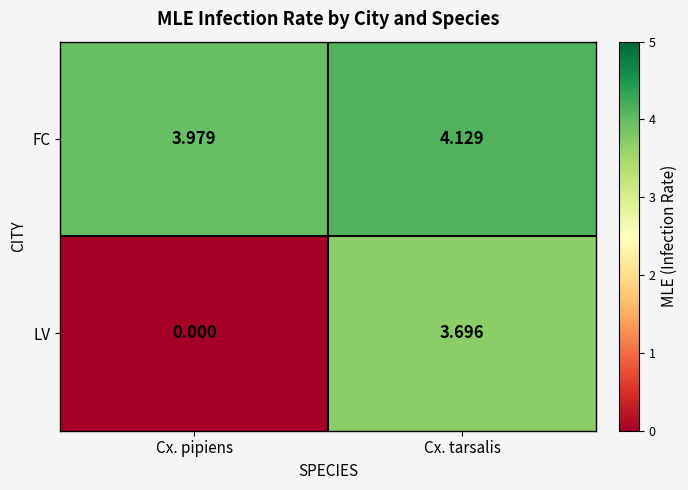

Count the number of categories in the chart.

2